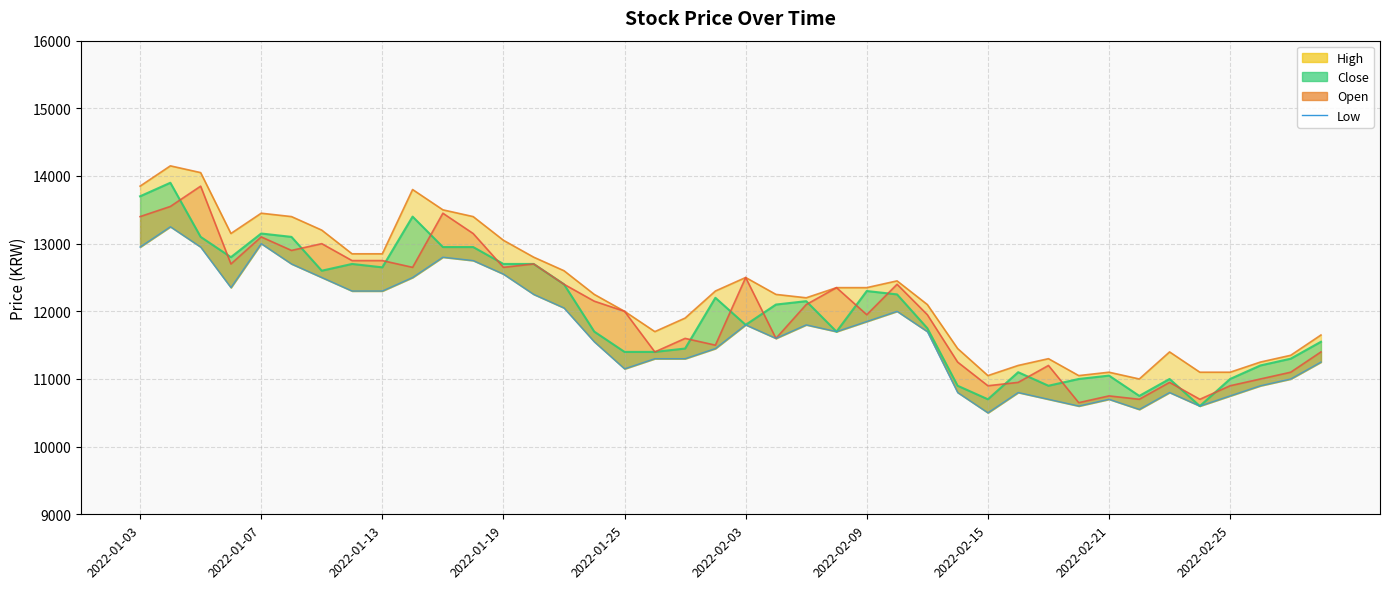

Is it true that the value at 22 is 5935?

False